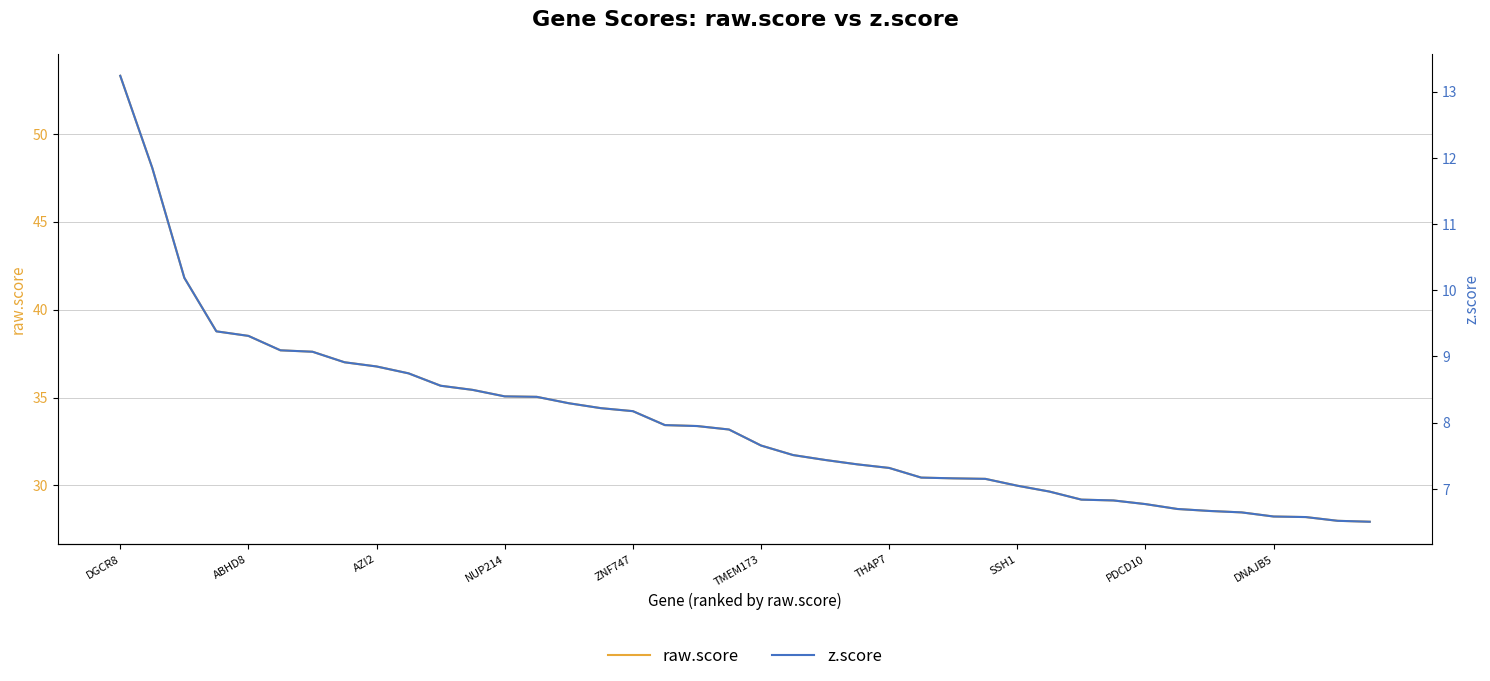

How many lines are shown in the chart?

2